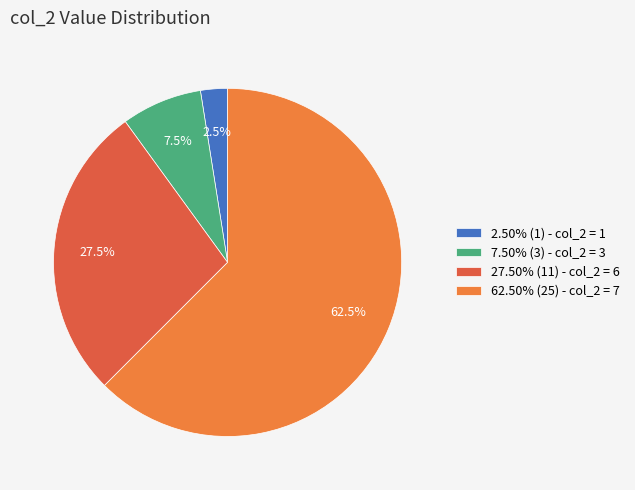

What is the total percentage of 2.50% (1) - col_2 = 1 and 7.50% (3) - col_2 = 3?

10.0%